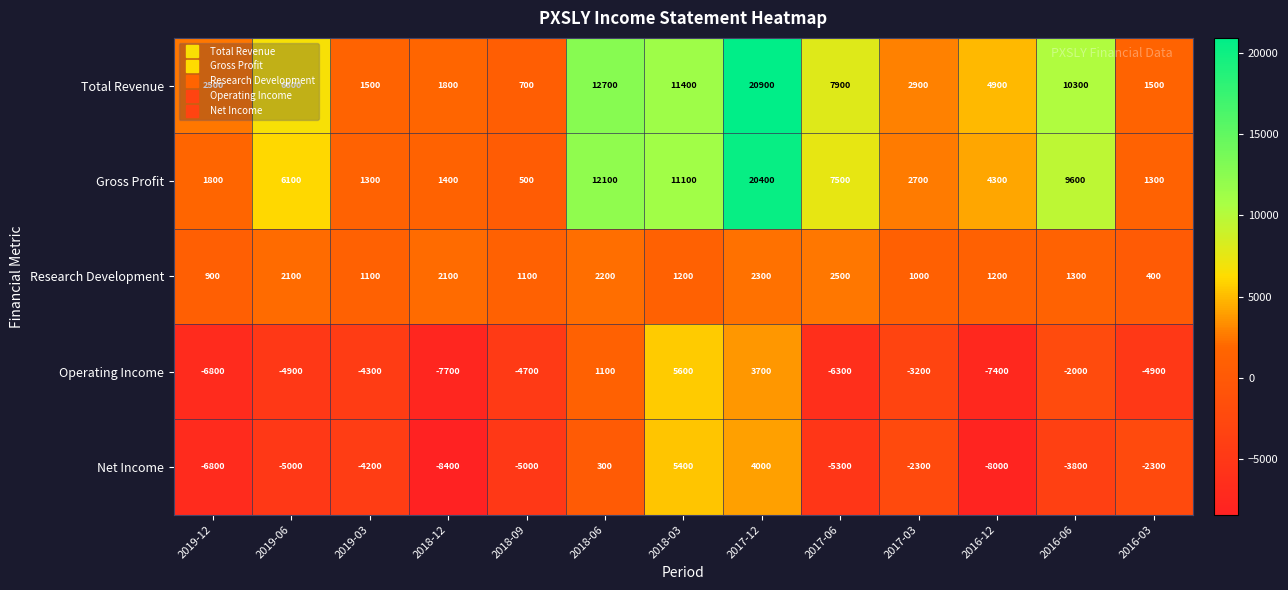

The value of Operating Income at 2019-12 is -6800. True or false?

True